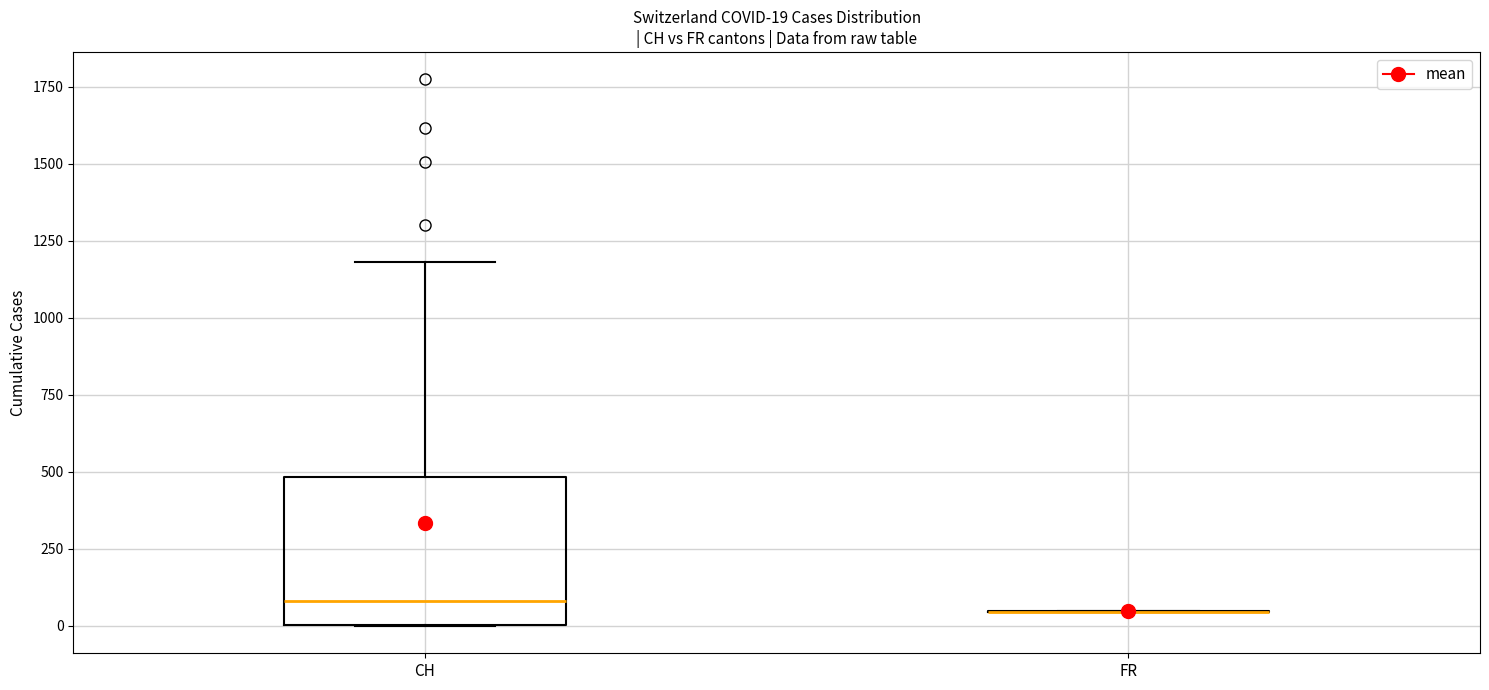

Which box is the tallest, from its lower edge to its upper edge?

CH